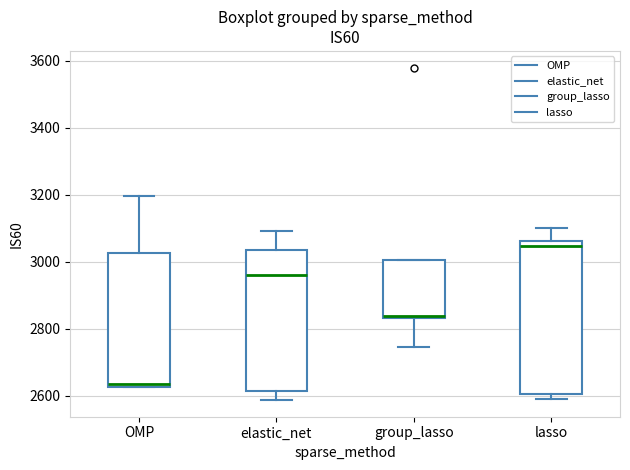

Comparing the boxes themselves (not the whiskers), which one is the tallest?

lasso